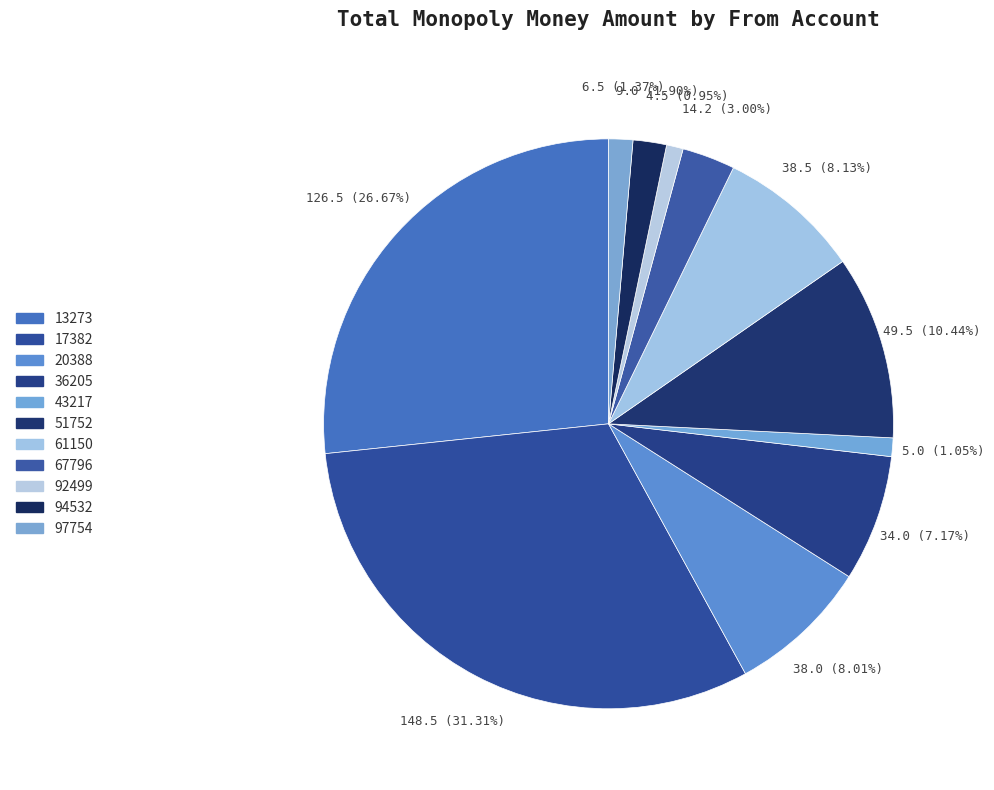

How many segments does this pie chart have?

11